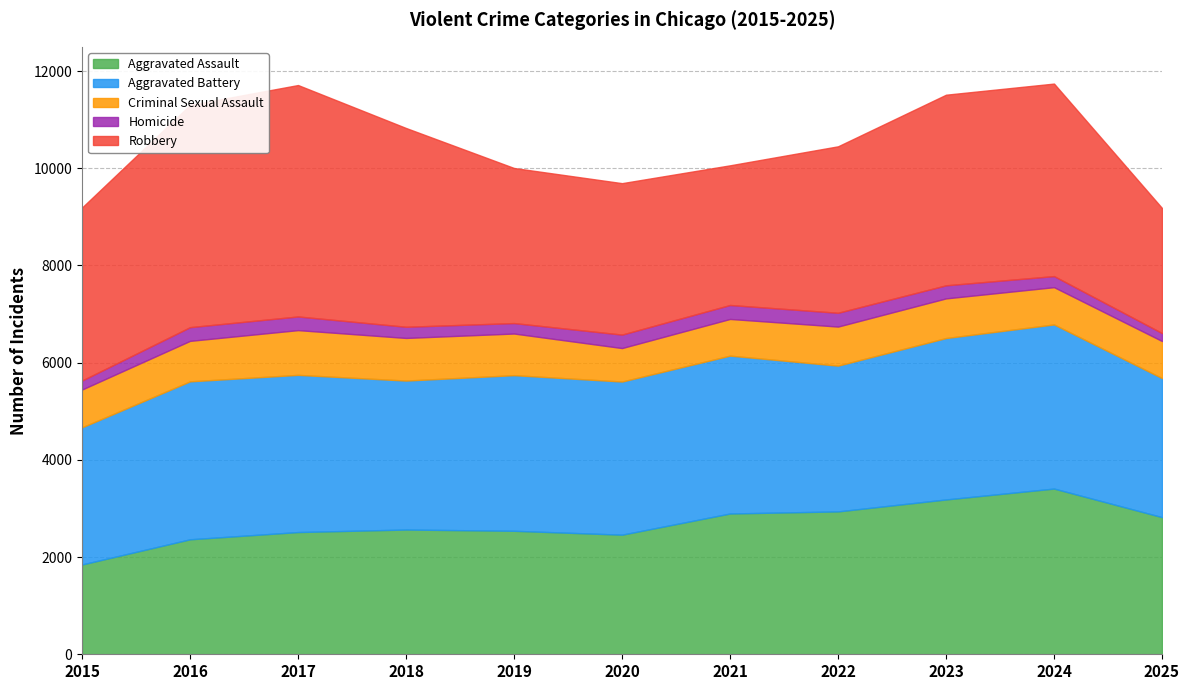

True or false: Aggravated Battery and Aggravated Assault cross at least once.

True